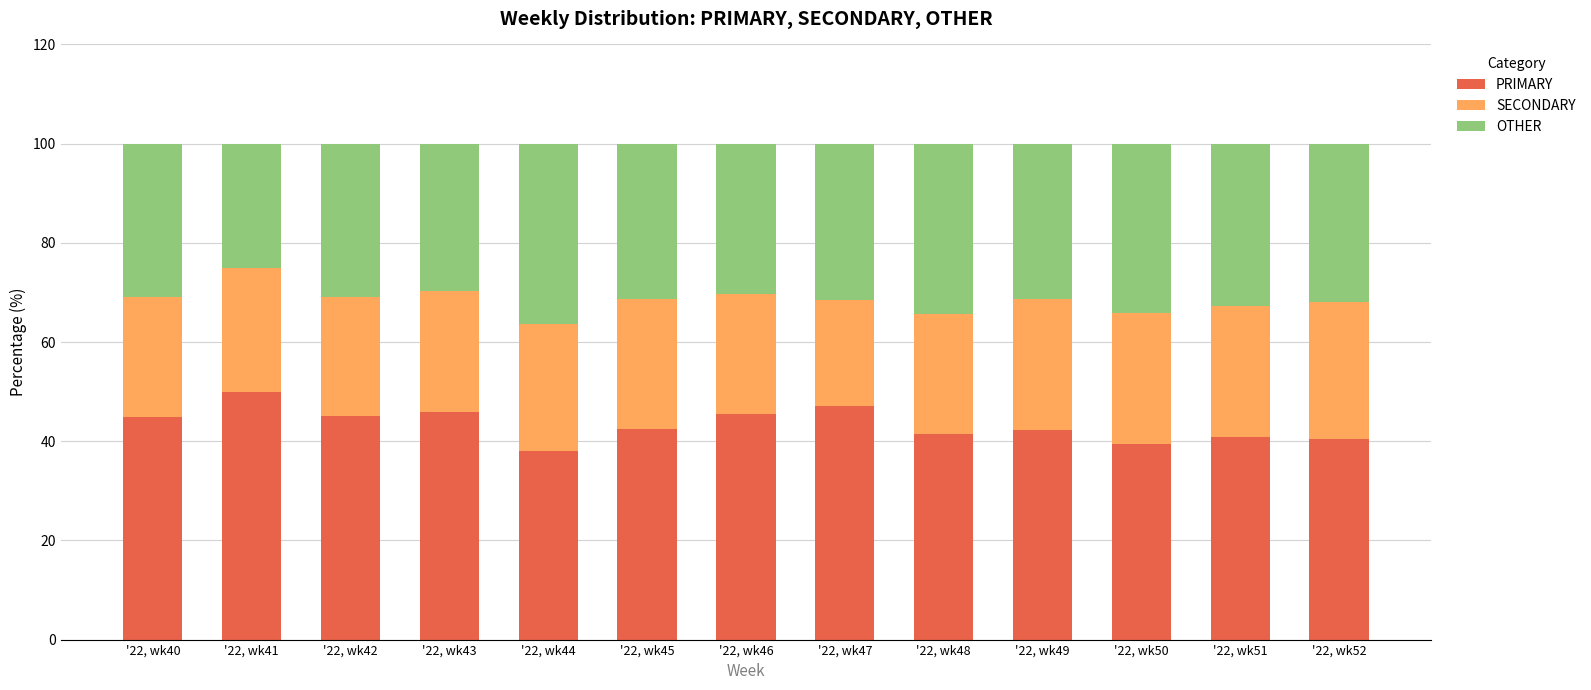

Is it true that PRIMARY equals 50.0 at '22, wk41?

True